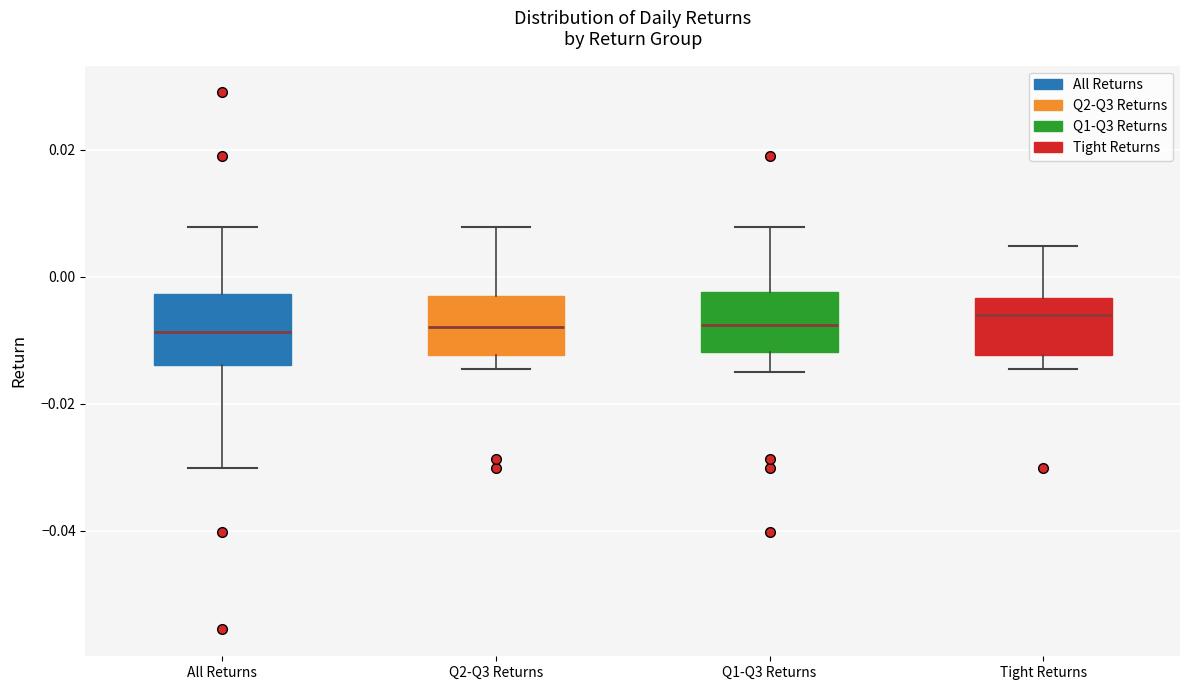

Reading left to right, transcribe this box plot: for each box, give where its median line is, the range the box spans, and where its two whiskers end, as read against the y-axis. The values are not printed on the chart, so give them approximately, as read against the axis.

All Returns: median -0.008, box -0.014 to -0.002, whiskers -0.030 to 0.008
Q2-Q3 Returns: median -0.008, box -0.012 to -0.004, whiskers -0.014 to 0.008
Q1-Q3 Returns: median -0.008, box -0.012 to -0.002, whiskers -0.016 to 0.008
Tight Returns: median -0.006, box -0.012 to -0.004, whiskers -0.014 to 0.004